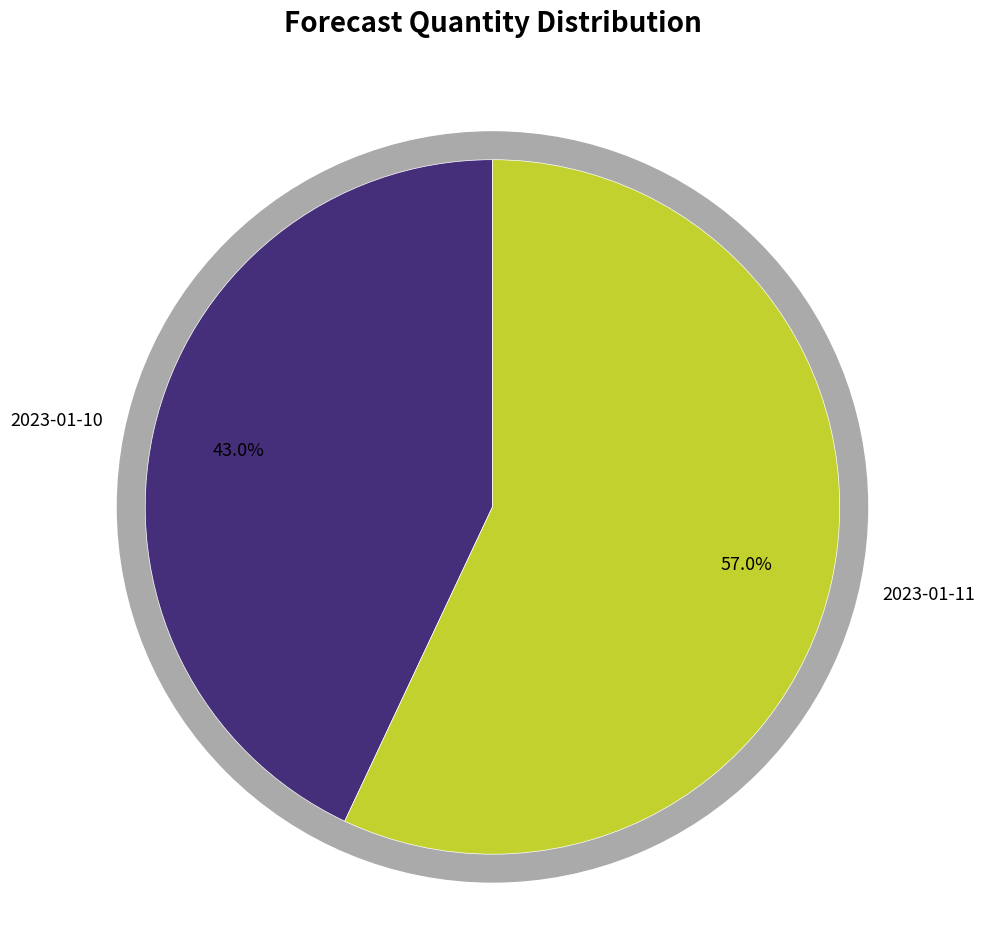

Does 2023-01-10 account for over 50% of the chart?

No